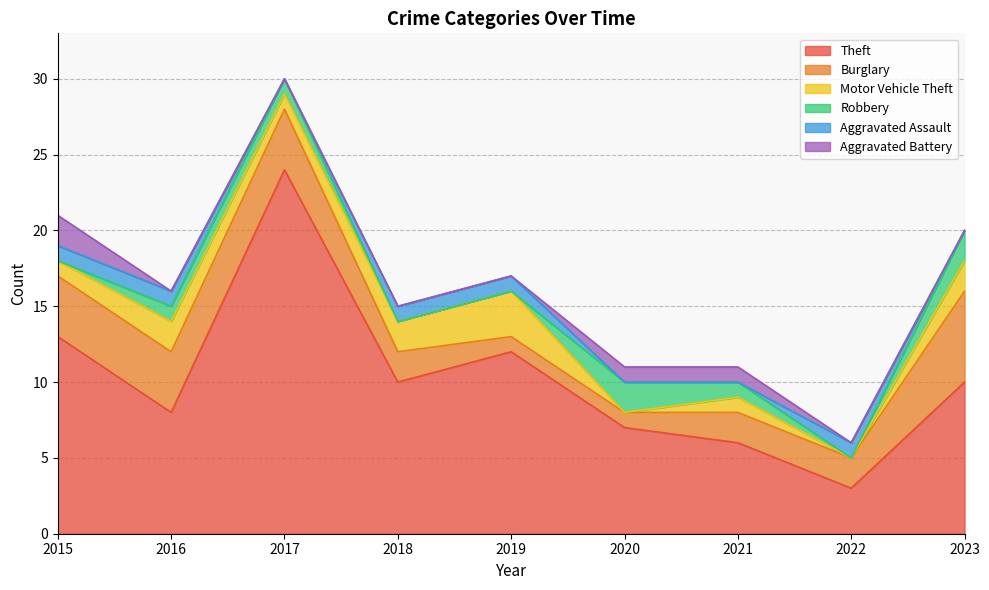

Which category has the highest value in the Theft series?

2017